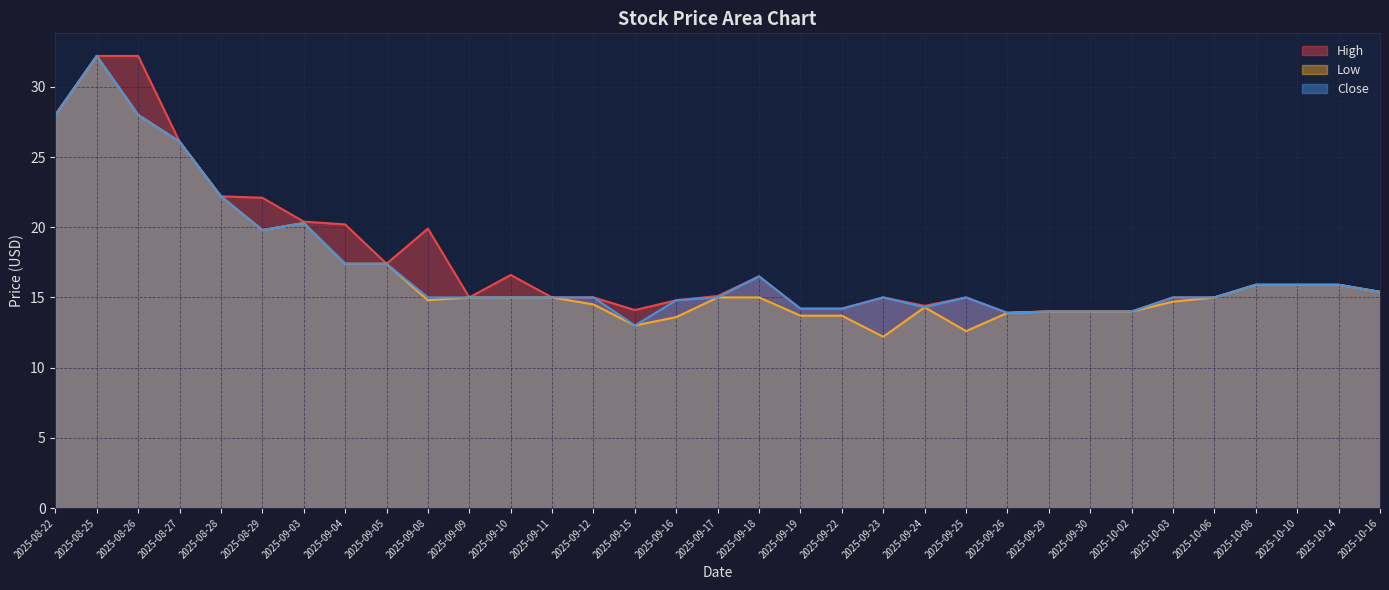

Which series changed the most between 2025-09-25 and 2025-09-29?

Low